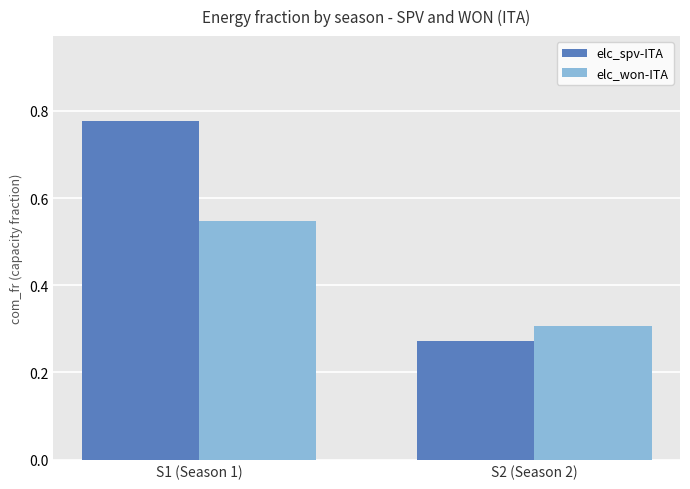

At which category is the sum across all series the highest?

S1 (Season 1)